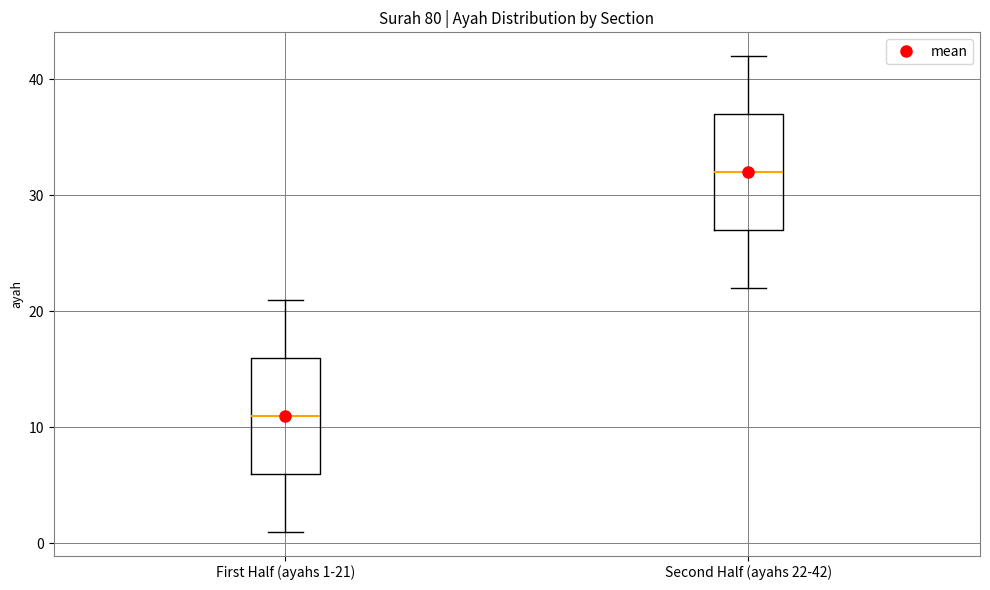

Where does the median line of the box for Second Half (ayahs 22-42) sit on the y-axis? The values are not printed on the chart, so give them approximately, as read against the axis.

32